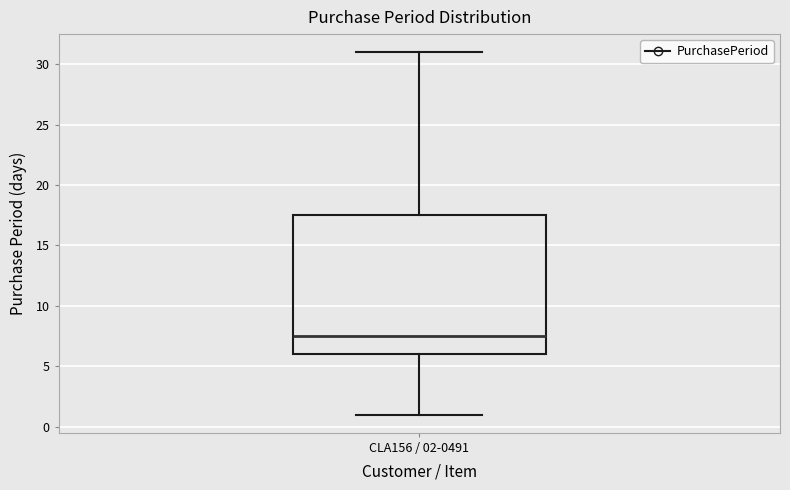

Transcribe this box plot: give where the median line is, the range the box spans, and where the two whiskers end, as read against the y-axis. The values are not printed on the chart, so give them approximately, as read against the axis.

median 7.5, box 6.0 to 17.5, whiskers 1.0 to 31.0